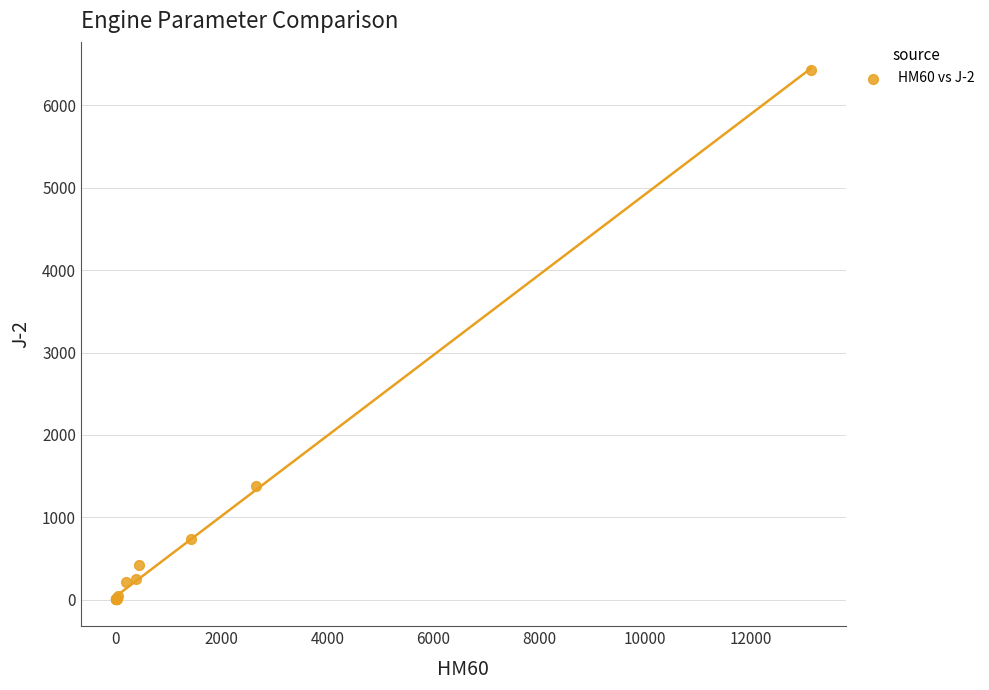

What Y value in the scatter plot is closest to 3216?

1383.9